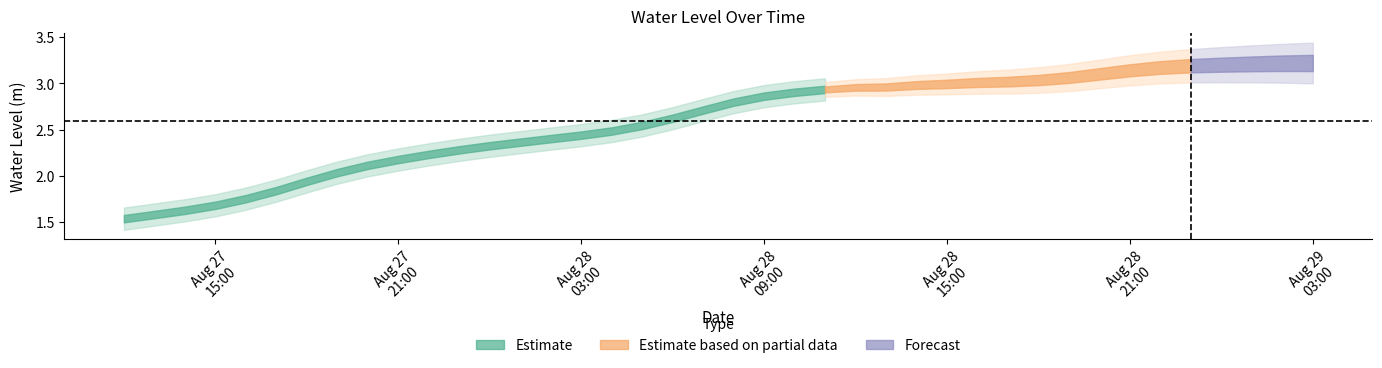

What position from the right is 2024-08-27 16:00:00?

36